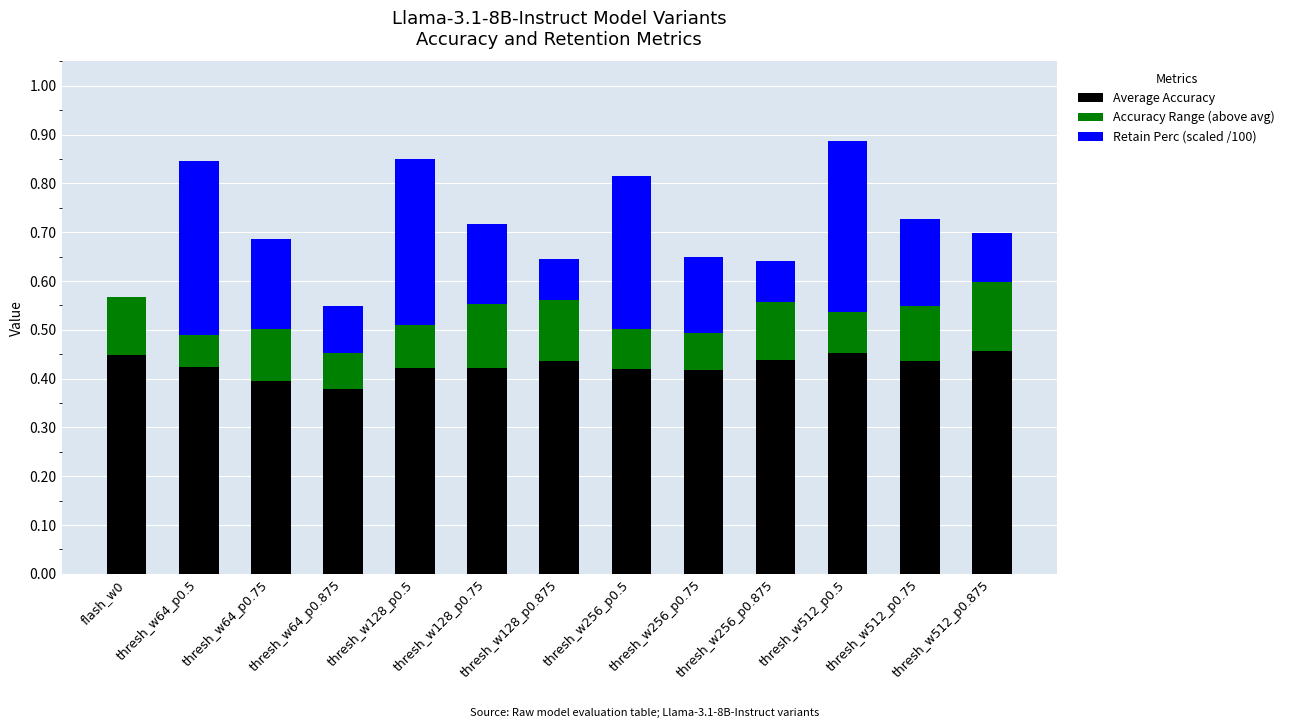

Count the number of categories in the chart.

13